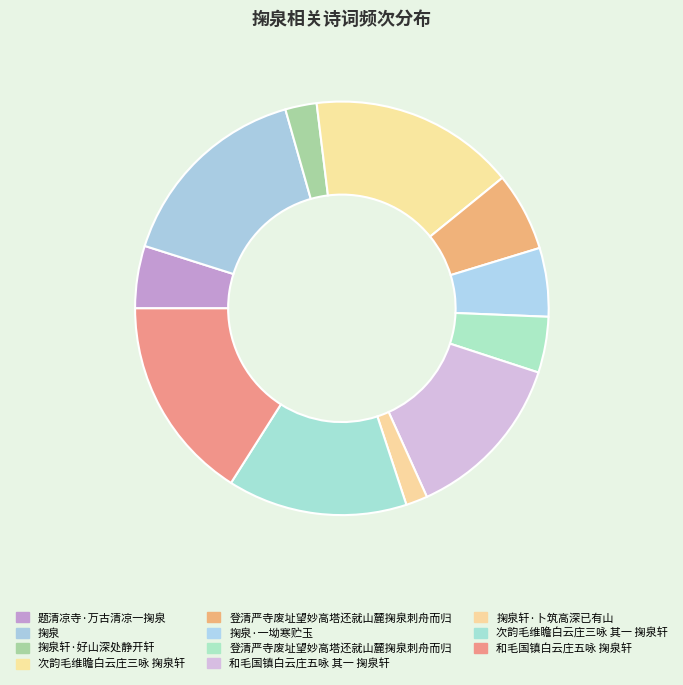

To the nearest percent, what is the average slice percentage?

9%